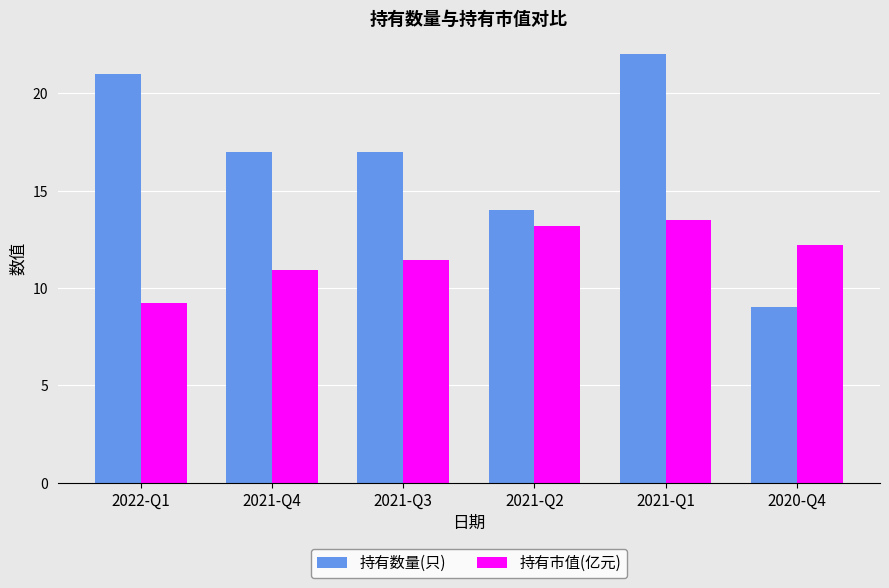

At which label does 持有数量(只) first exceed 17?

2022-Q1